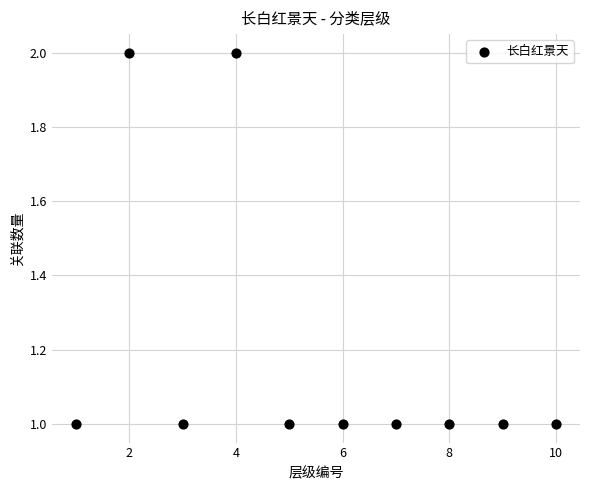

What is the average X value?

6